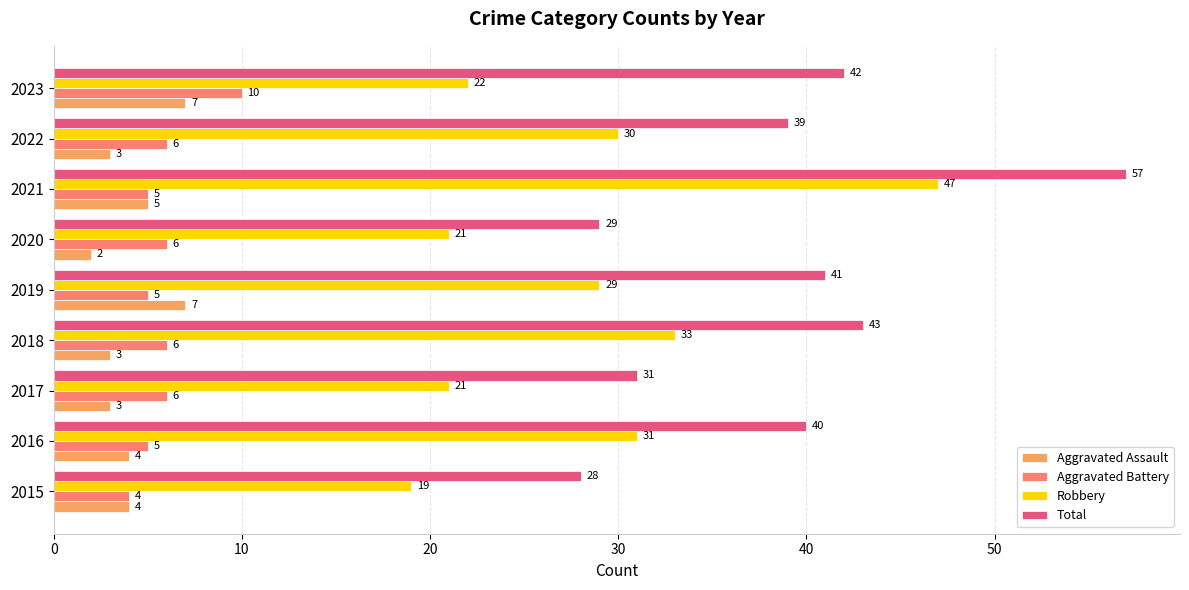

The value of Aggravated Assault at 2022 is 5. True or false?

False